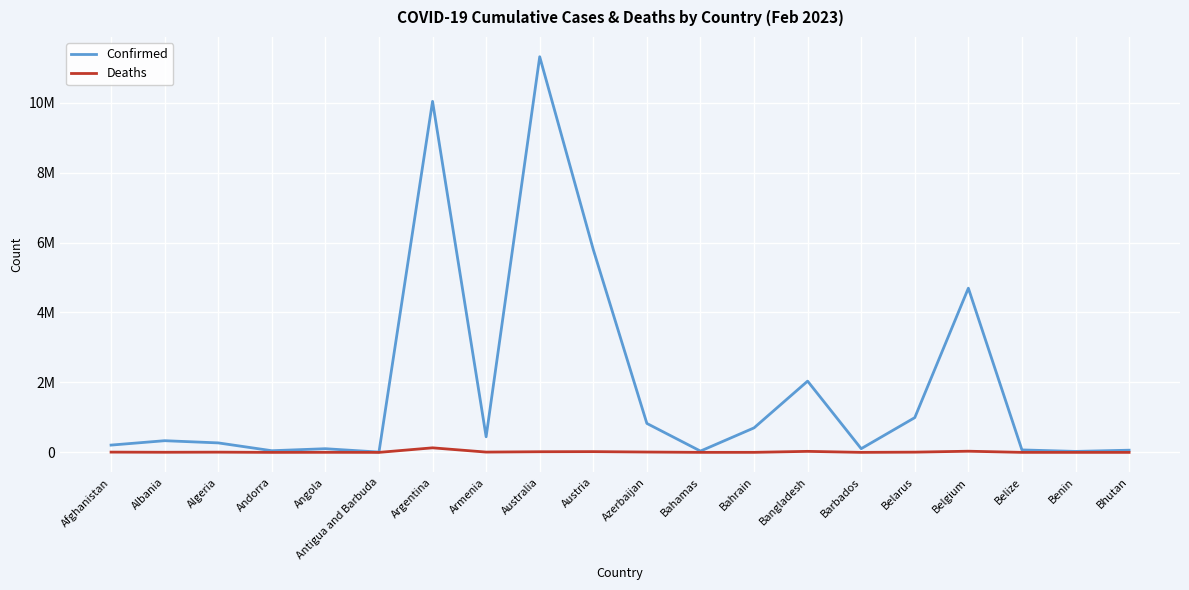

Does the chart have visible grid lines?

Yes